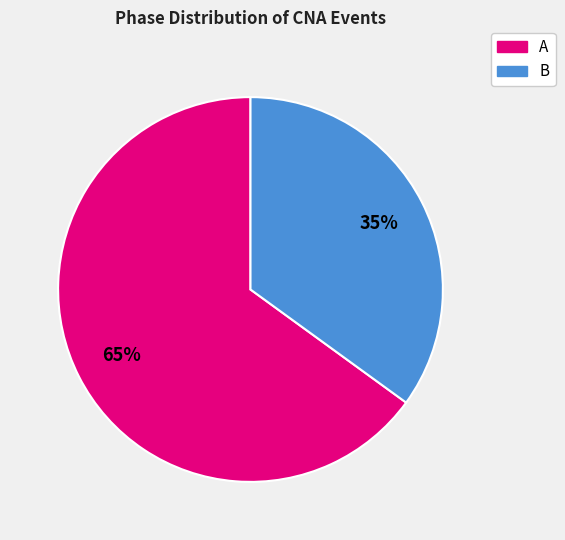

To the nearest percent, what is the difference between the B and A slice percentages?

30%